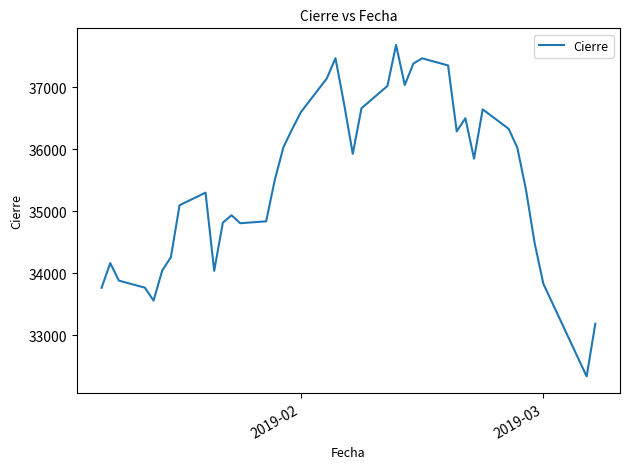

What is the difference between the maximum and minimum values?

5345.6